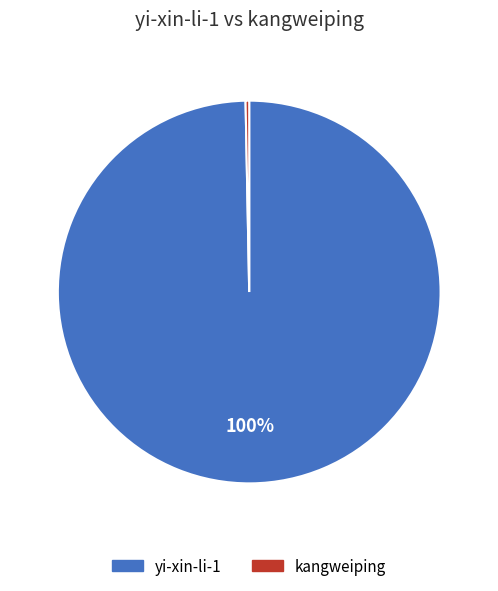

Does yi-xin-li-1 account for over 50% of the chart?

Yes